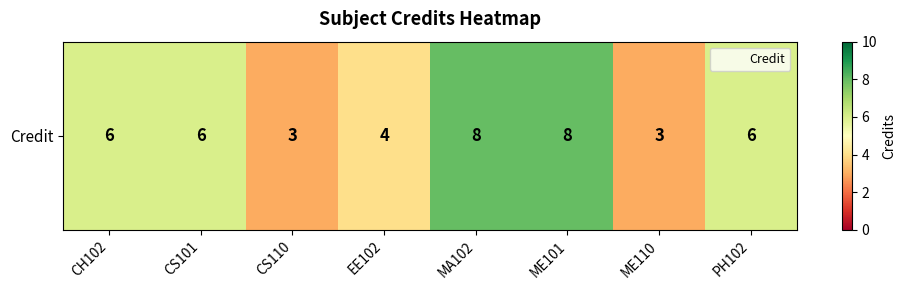

Between ME101 and CS101, which is larger?

ME101